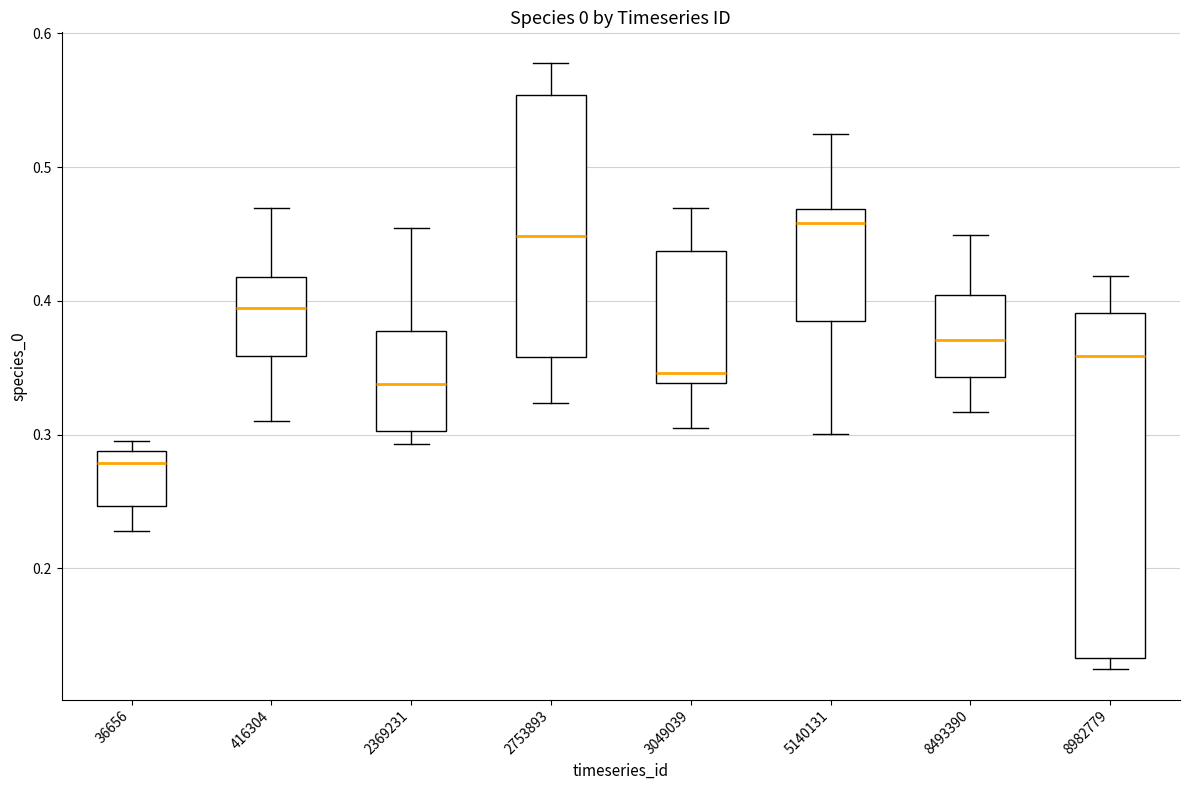

Where is the lower edge of the box at x = 8982779 on the y-axis? The values are not printed on the chart, so give them approximately, as read against the axis.

0.13